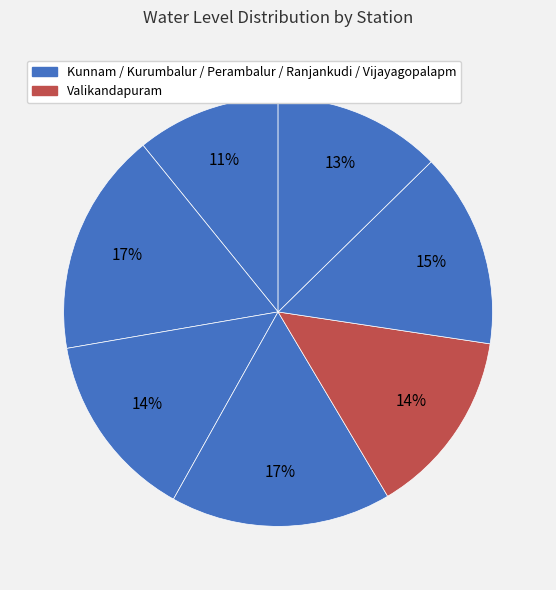

How many slices are in this pie chart?

7